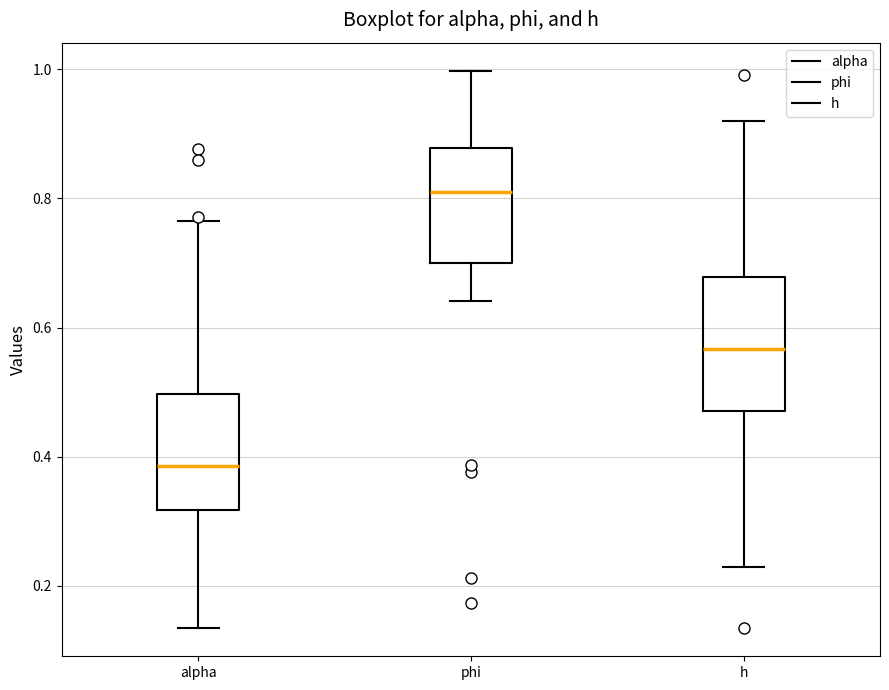

Which box is the tallest, from its lower edge to its upper edge?

h